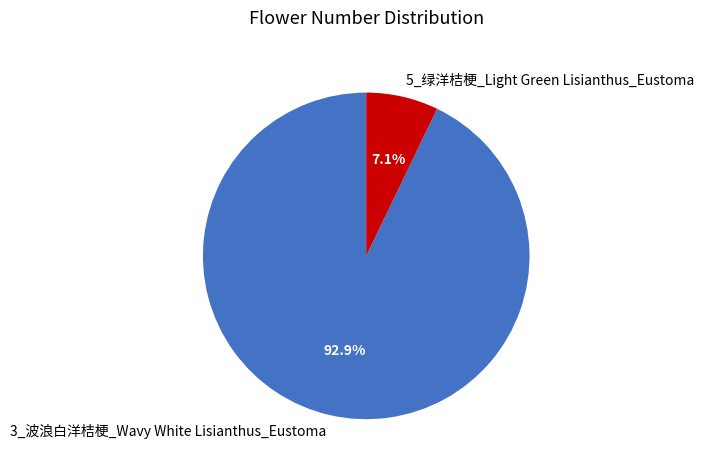

What is the total percentage of 3_波浪白洋桔梗_Wavy White Lisianthus_Eustoma and 5_绿洋桔梗_Light Green Lisianthus_Eustoma?

100.0%